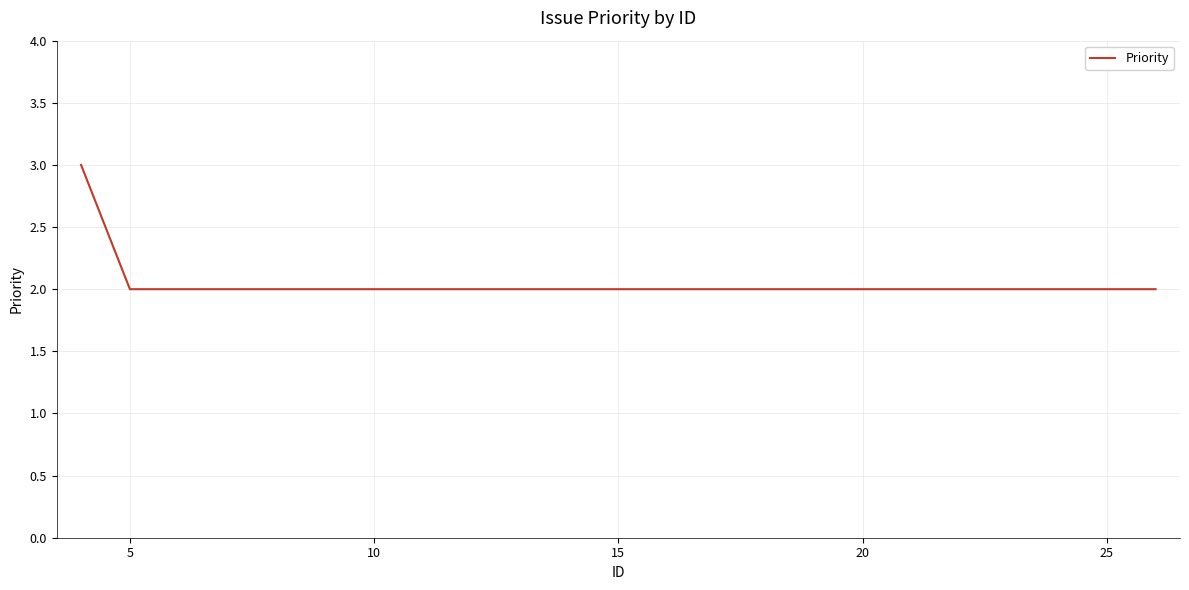

What is the maximum value shown in the chart?

3